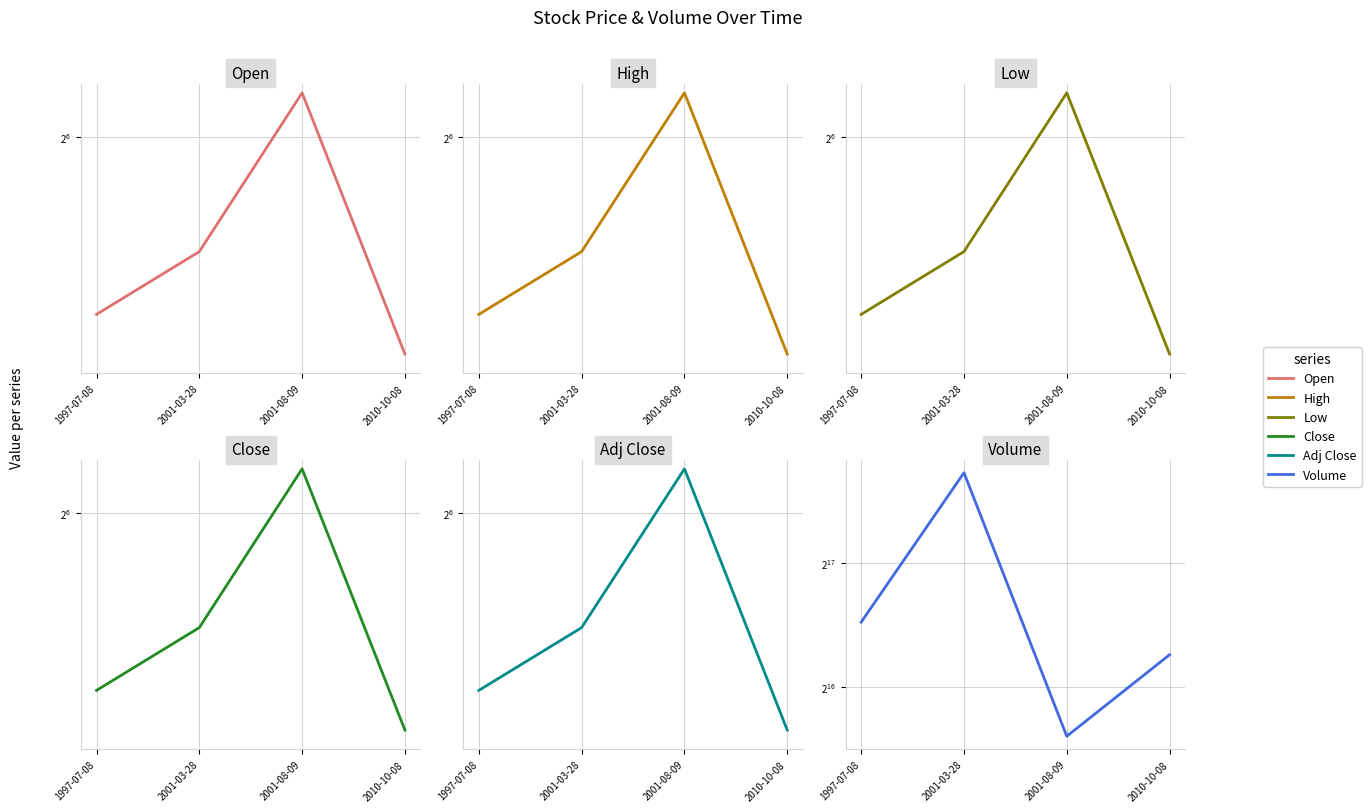

How many lines are shown in the chart?

6